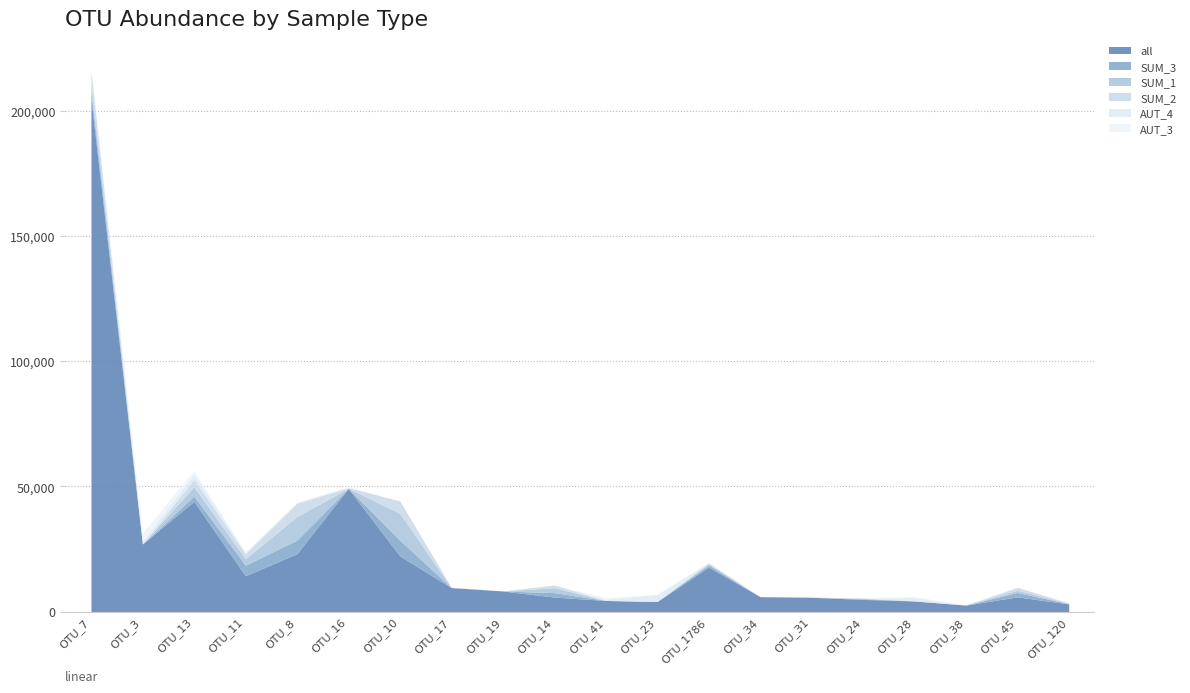

What is the maximum value shown in the chart?

205001